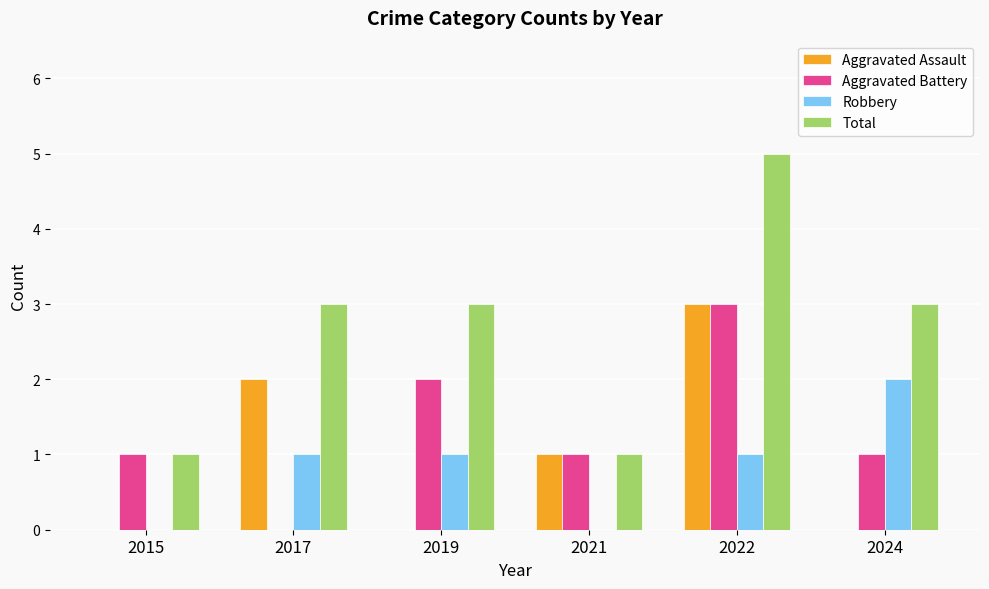

Which series has the widest spread of values?

Total